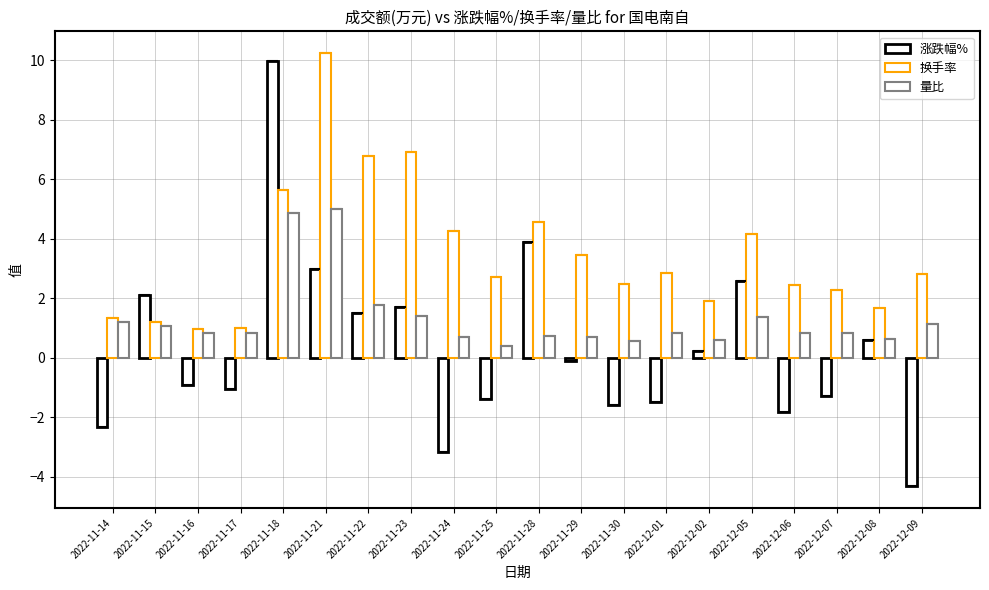

What is the difference between the second highest and second lowest values in the 涨跌幅% series?

7.0